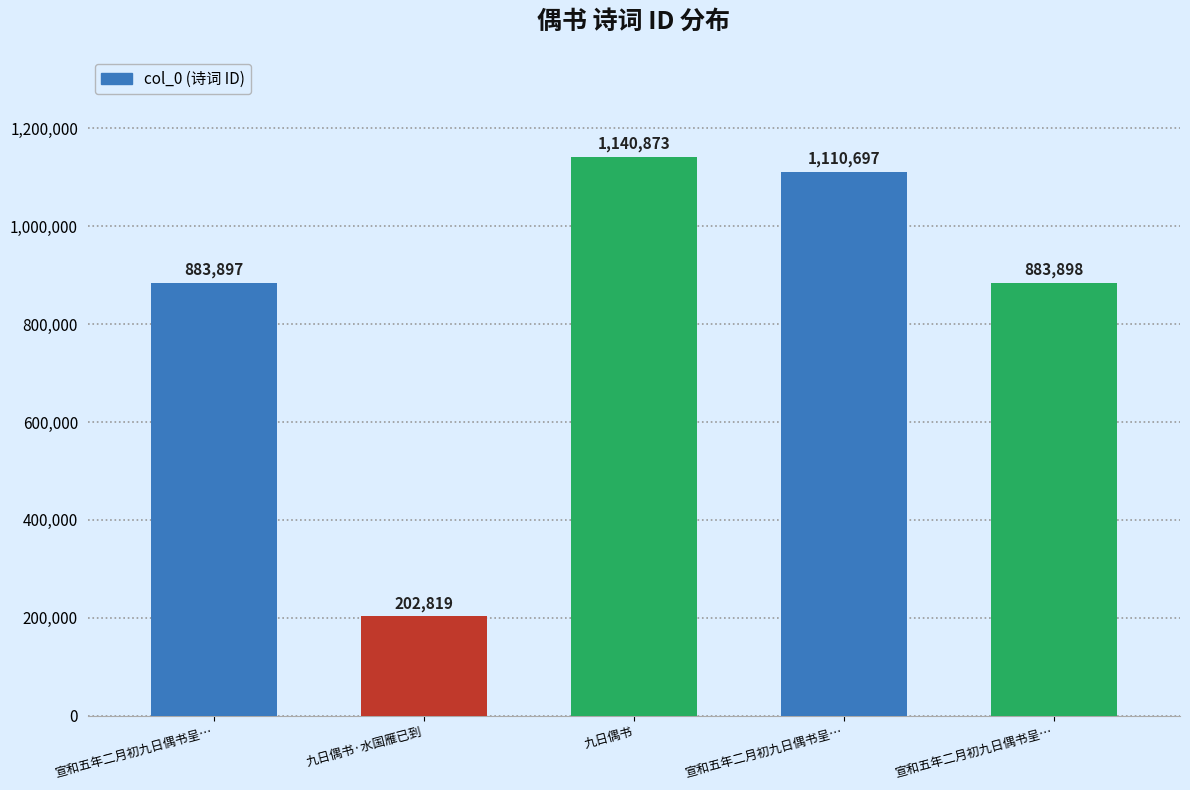

True or false: the data shows 202819 at 九日偶书·水国雁已到.

True